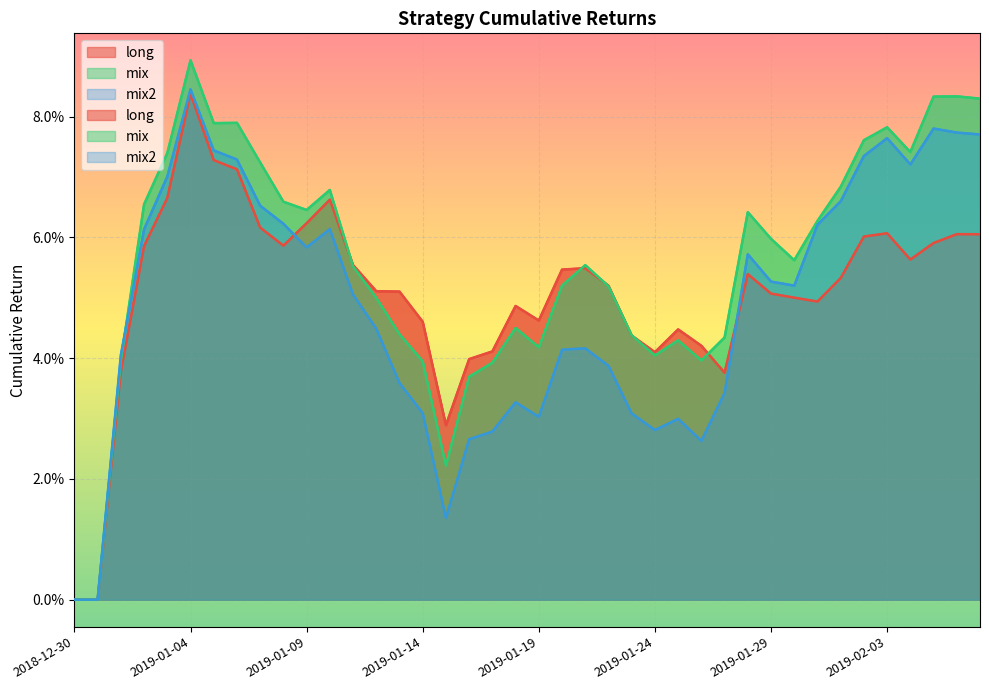

How many interior local peaks does the mix2 series have?

8